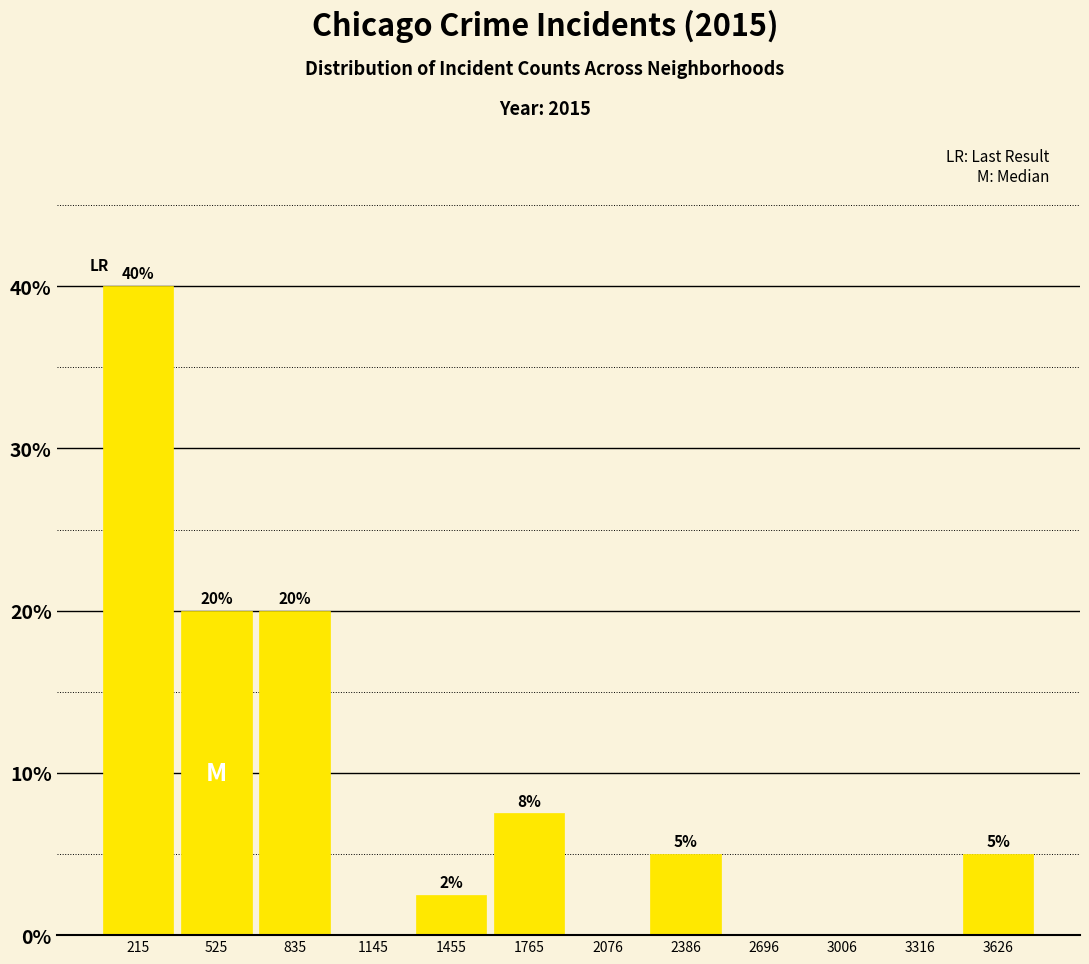

Over which range of the x-axis is the bar tallest?

50 to 350